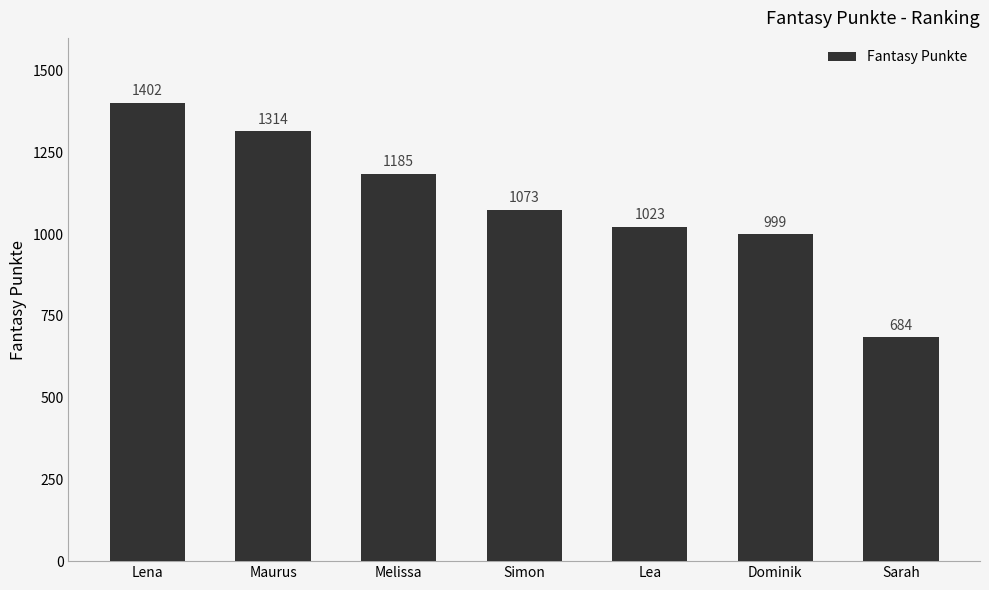

What is the sum of all values?

7680